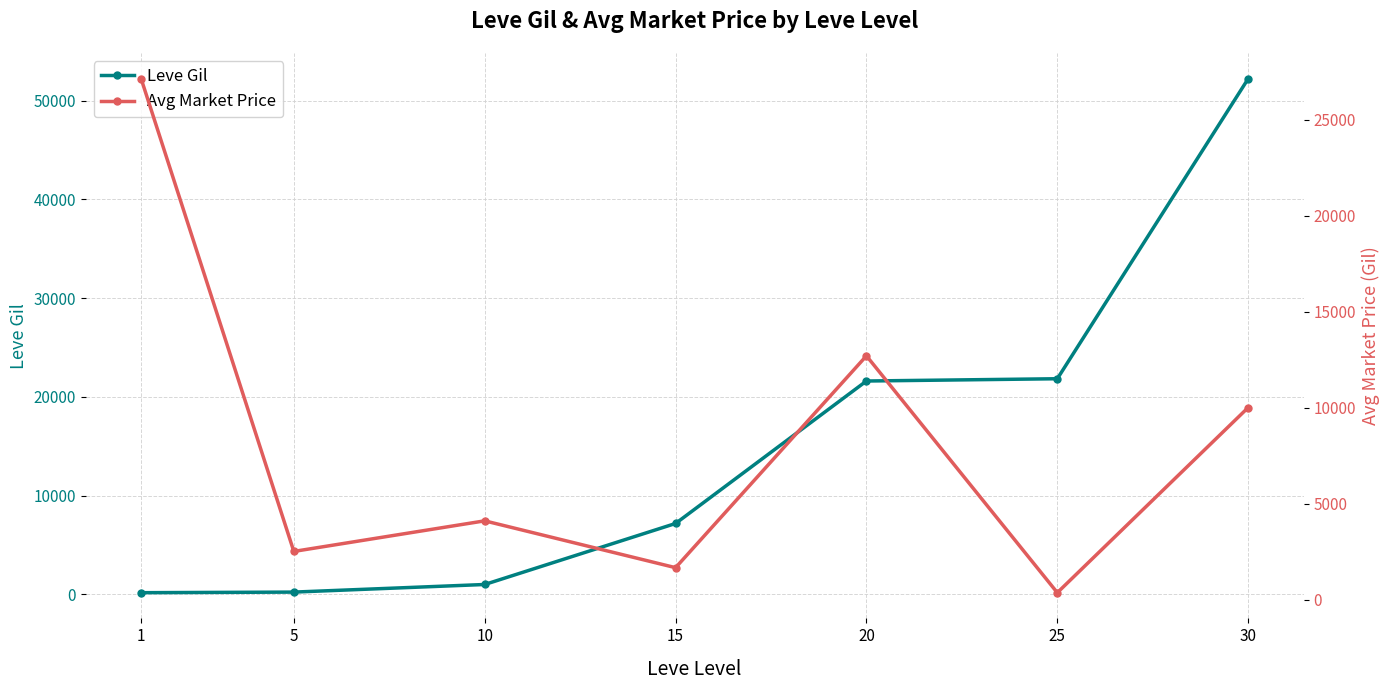

How many intersections are there between Leve Gil and Avg Market Price?

1